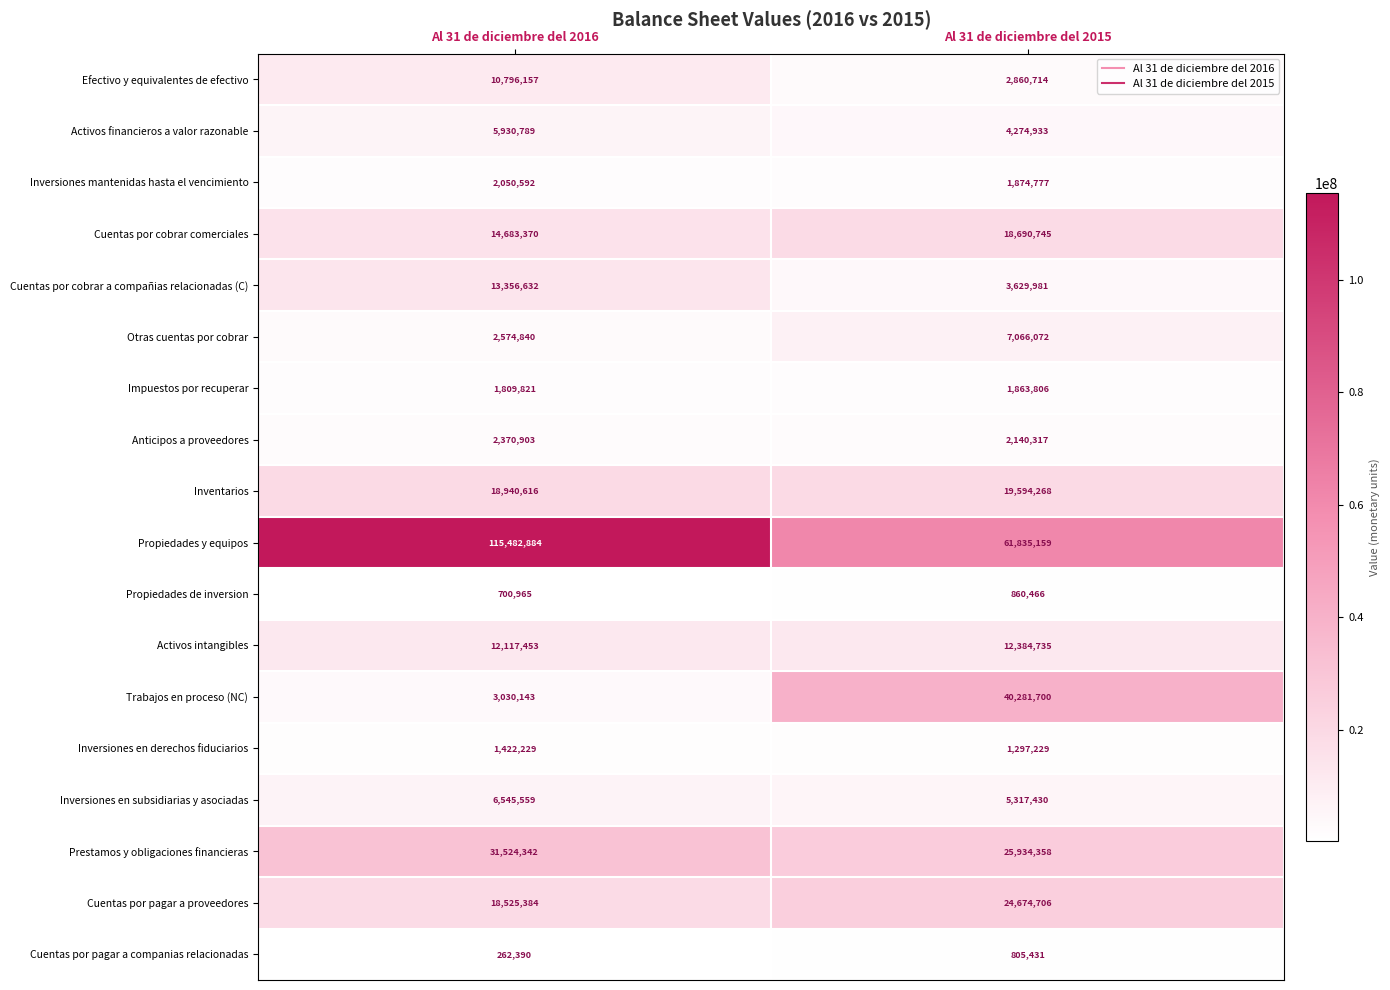

What is the difference between the Propiedades de inversion values at Al 31 de diciembre del 2016 and Al 31 de diciembre del 2015?

159501